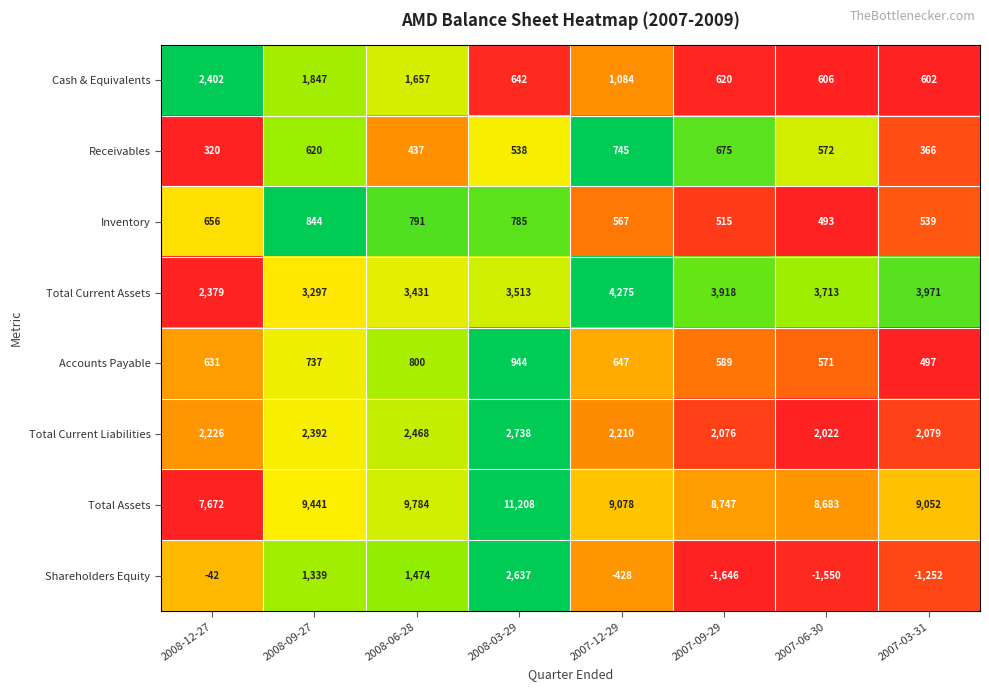

List the series in order of their peak value, highest first.

Total Assets, Total Current Assets, Total Current Liabilities, Shareholders Equity, Cash & Equivalents, Accounts Payable, Inventory, Receivables